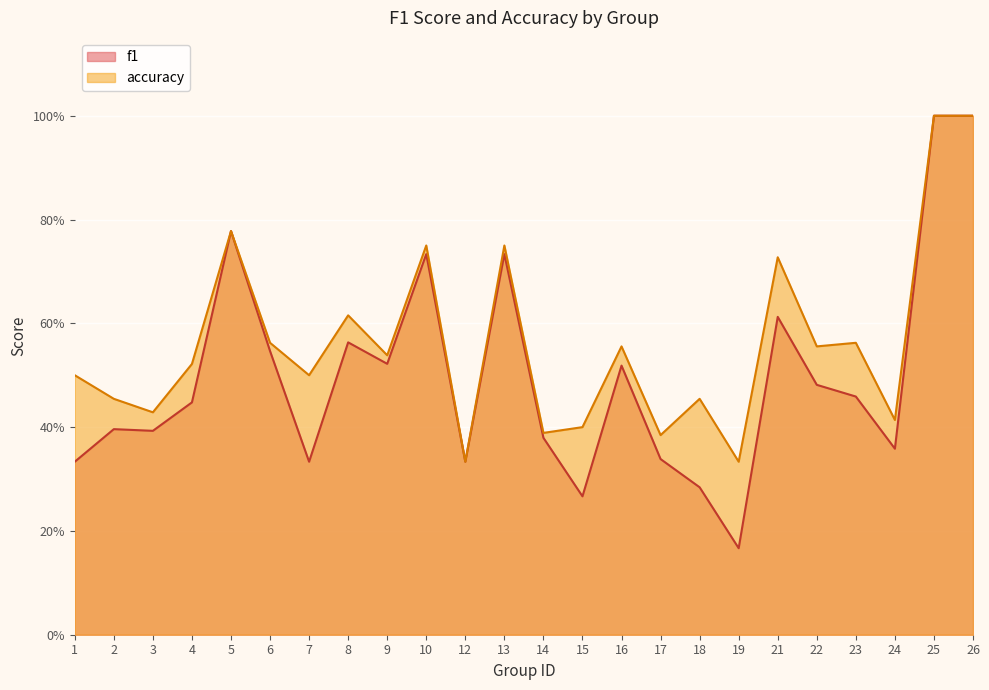

Which series has the widest spread of values?

f1